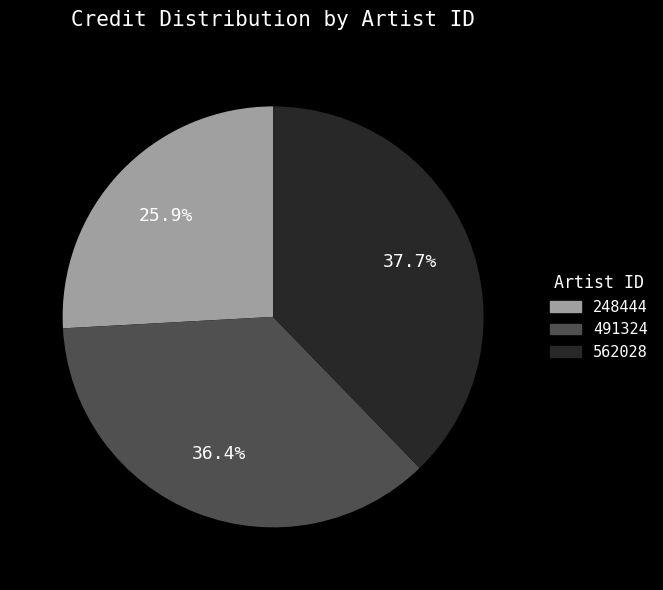

Approximately how many times larger is the value at 248444 compared to 562028?

0.7